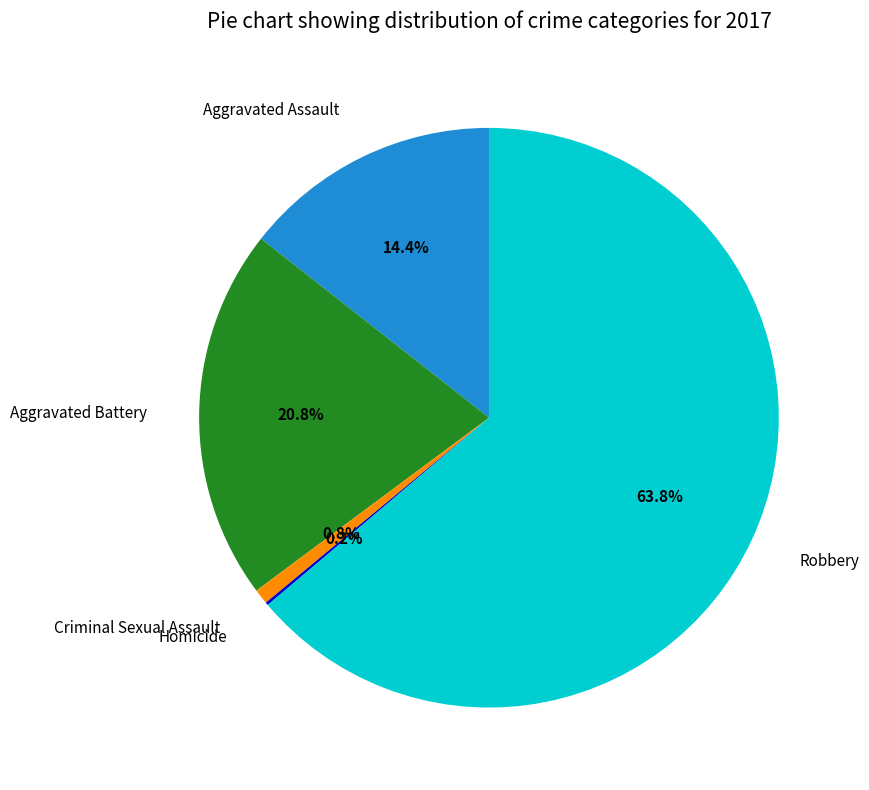

Which category has the biggest portion of the pie?

Robbery